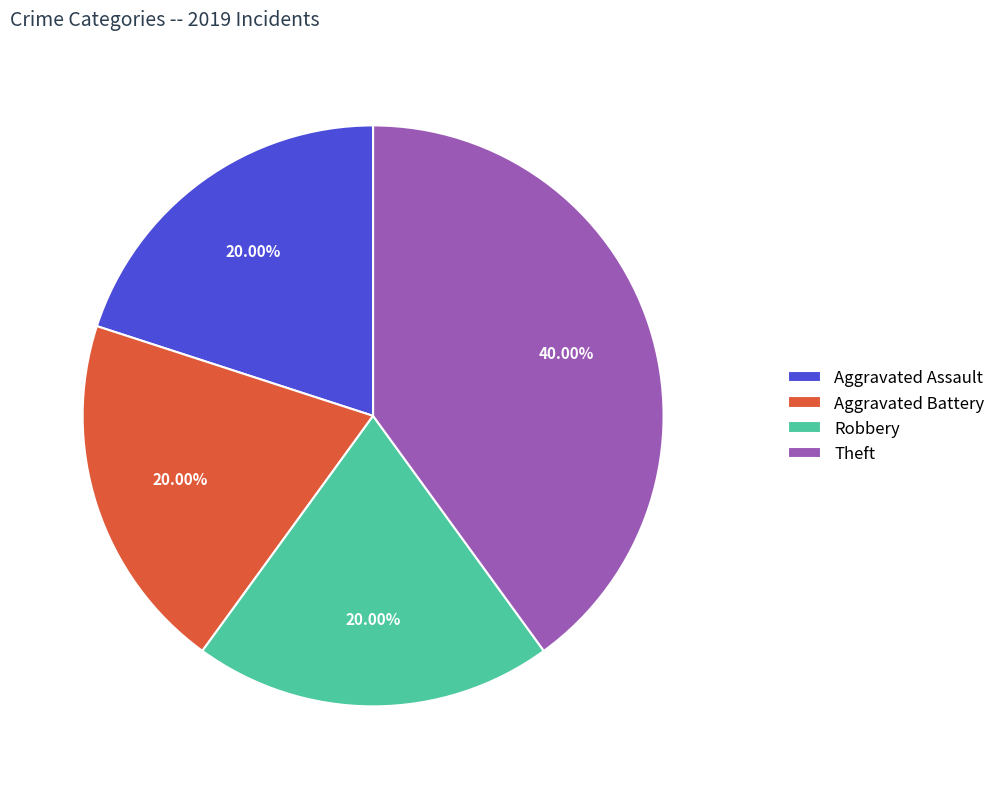

Is Aggravated Battery the majority of the pie?

No